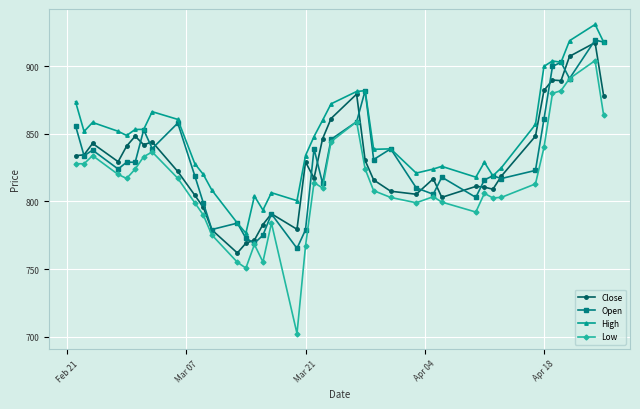

At how many categories does at least one series exceed 748?

40